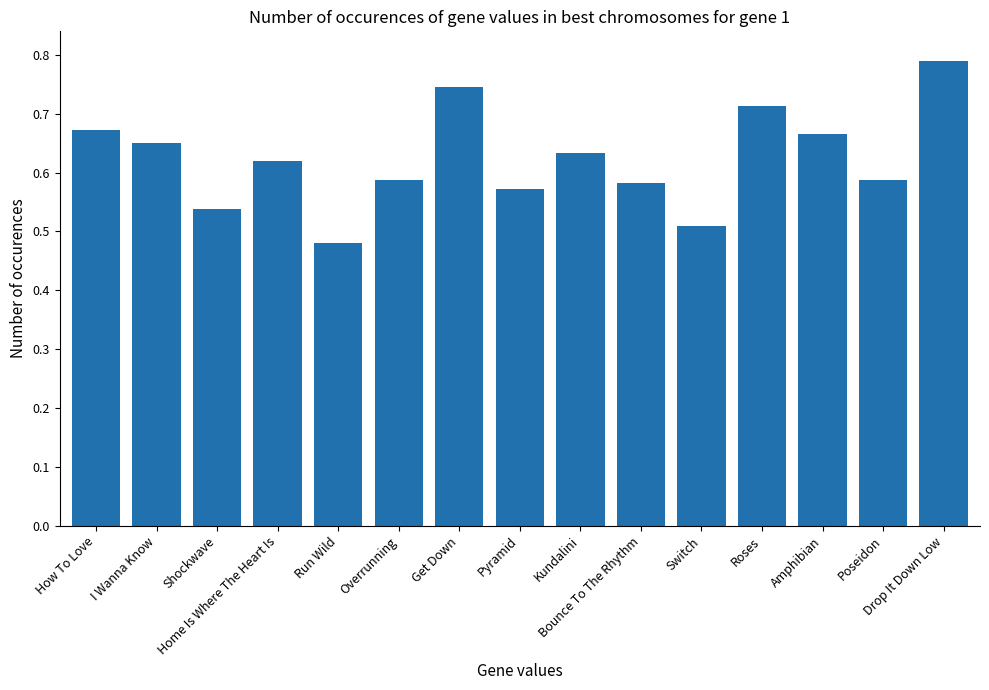

What is the difference between the maximum and minimum values?

0.3